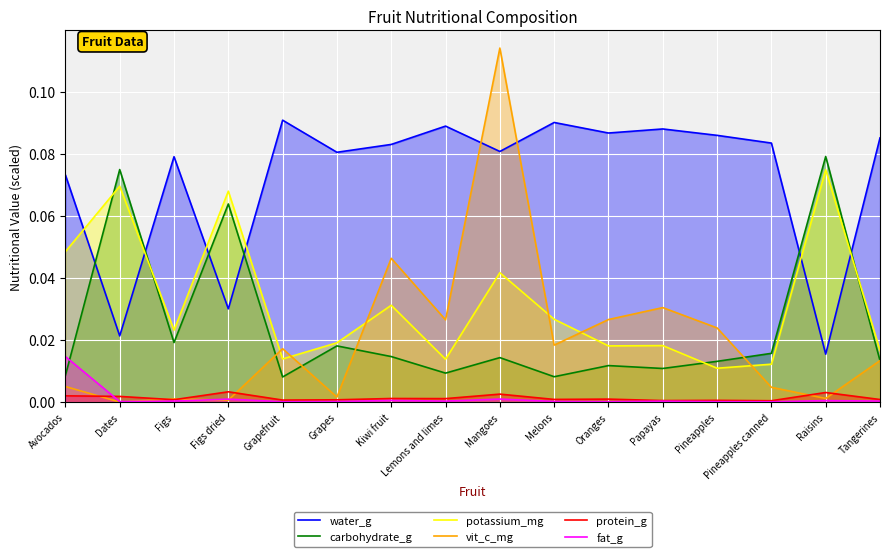

How many lines are shown in the chart?

6